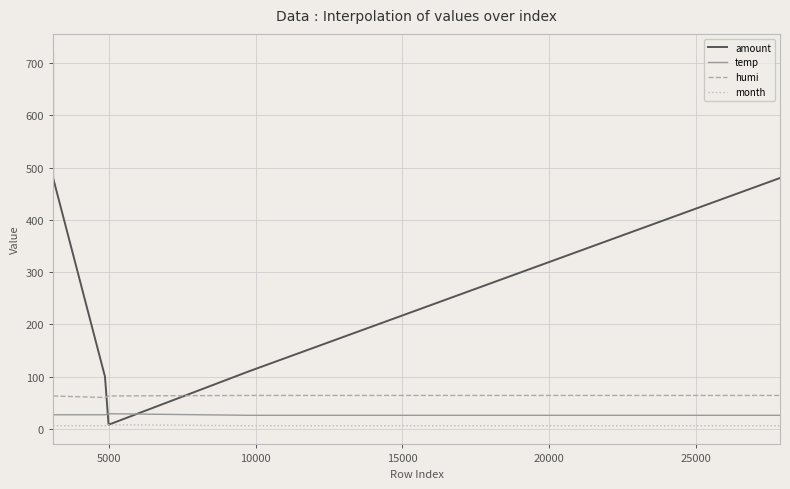

What is the maximum value shown in the chart?

720